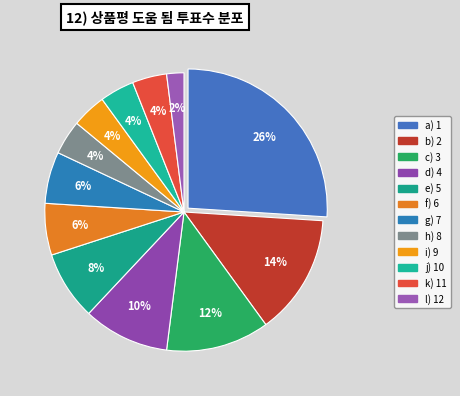

Count the number of slices in the pie.

12